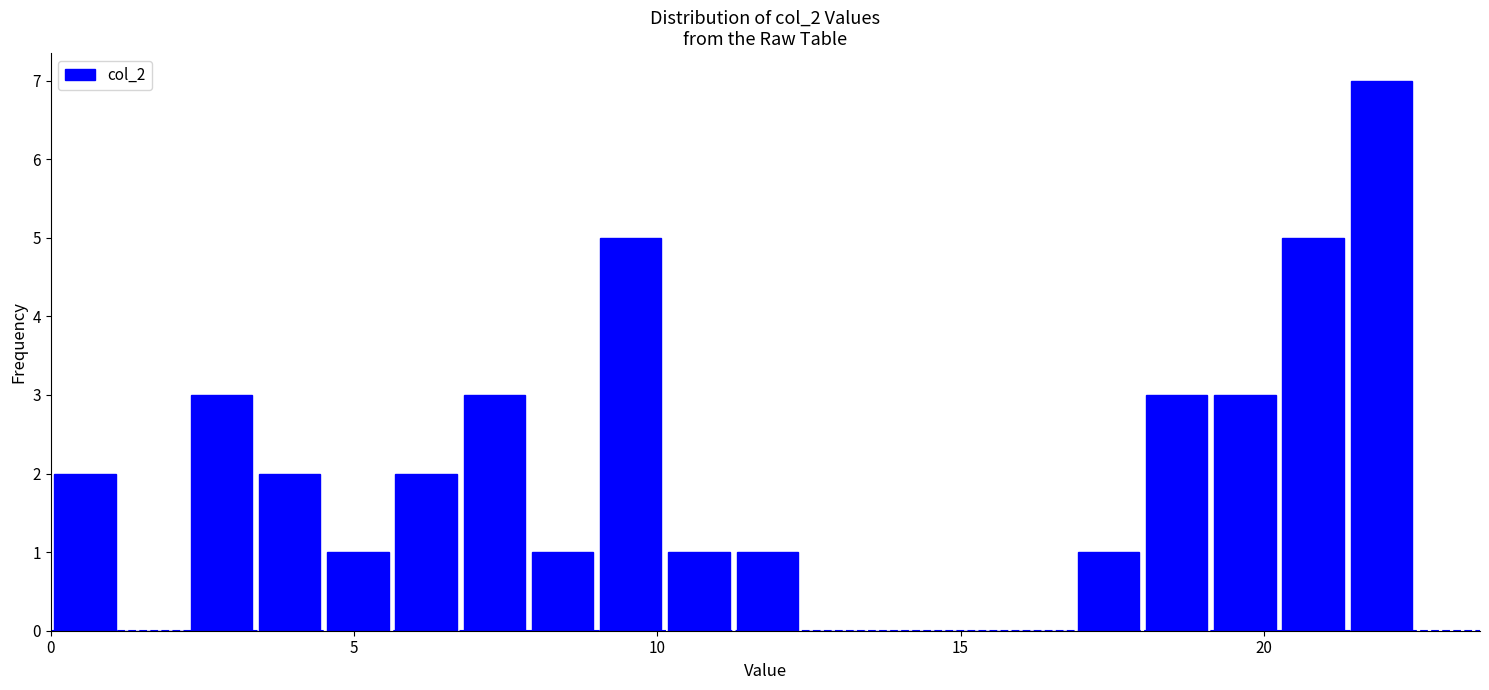

Around what value on the x-axis is the tallest bar? Give the approximate position of its centre, as read against the axis.

22.0